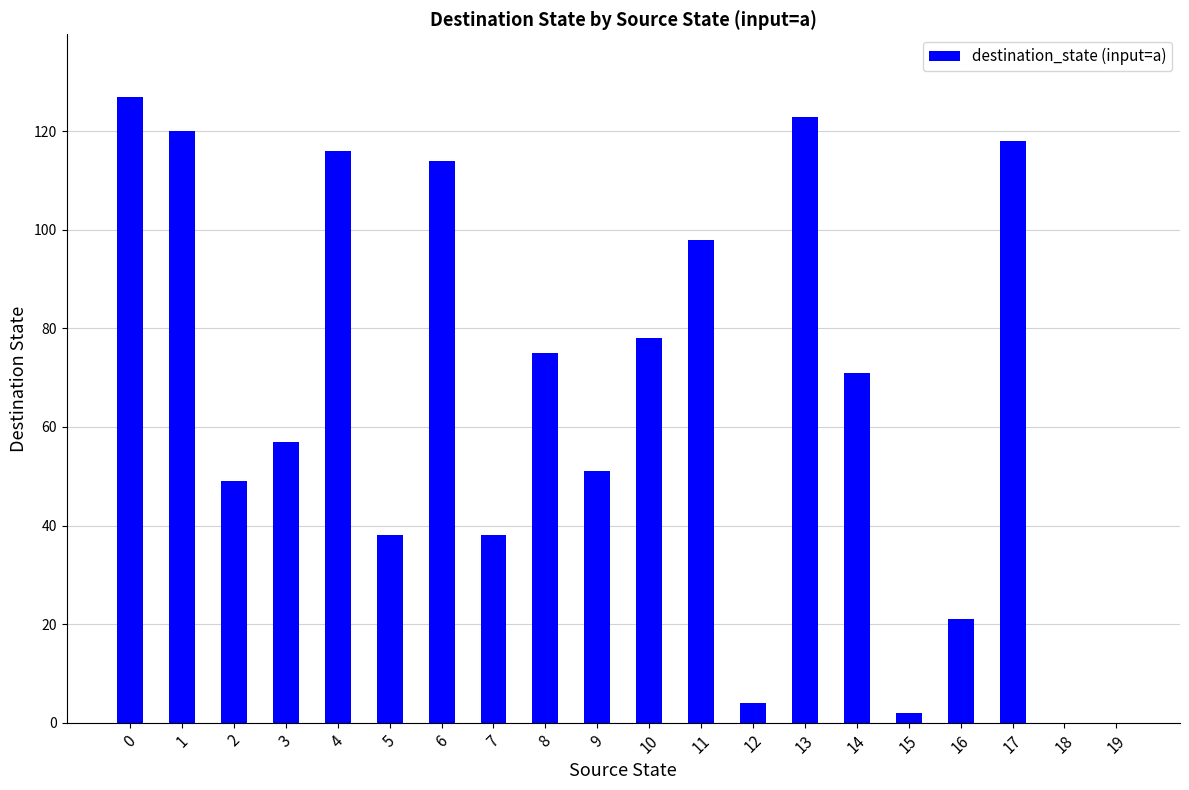

What is the ratio of the value at 15 to the value at 12?

0.5